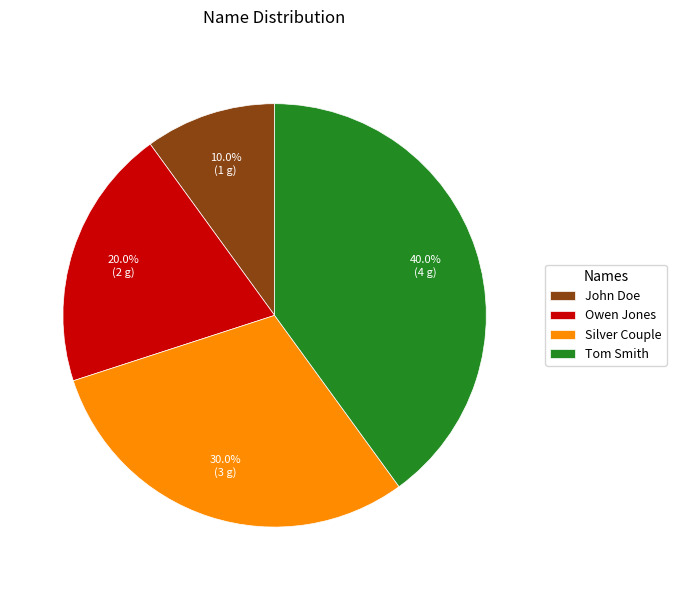

Approximately how many times larger is the value at Silver Couple compared to Owen Jones?

1.5